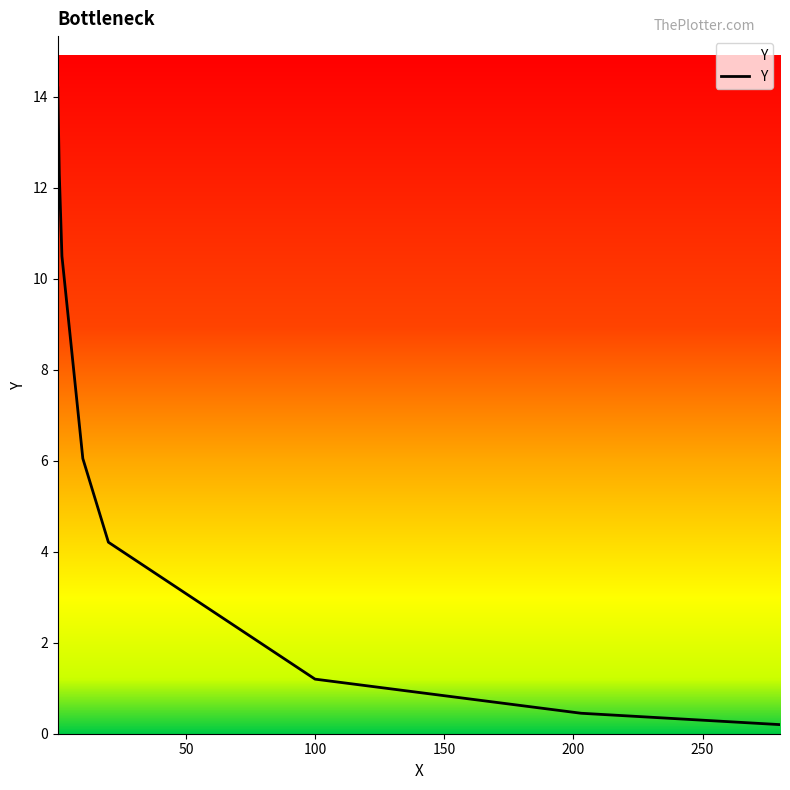

What is the greatest value displayed?

14.2